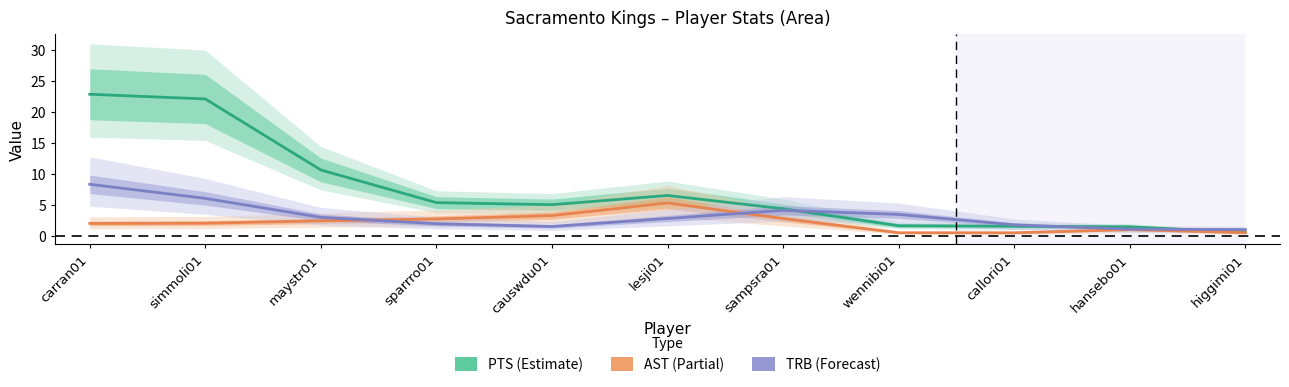

Which series has the largest total across all categories?

PTS (Kings)